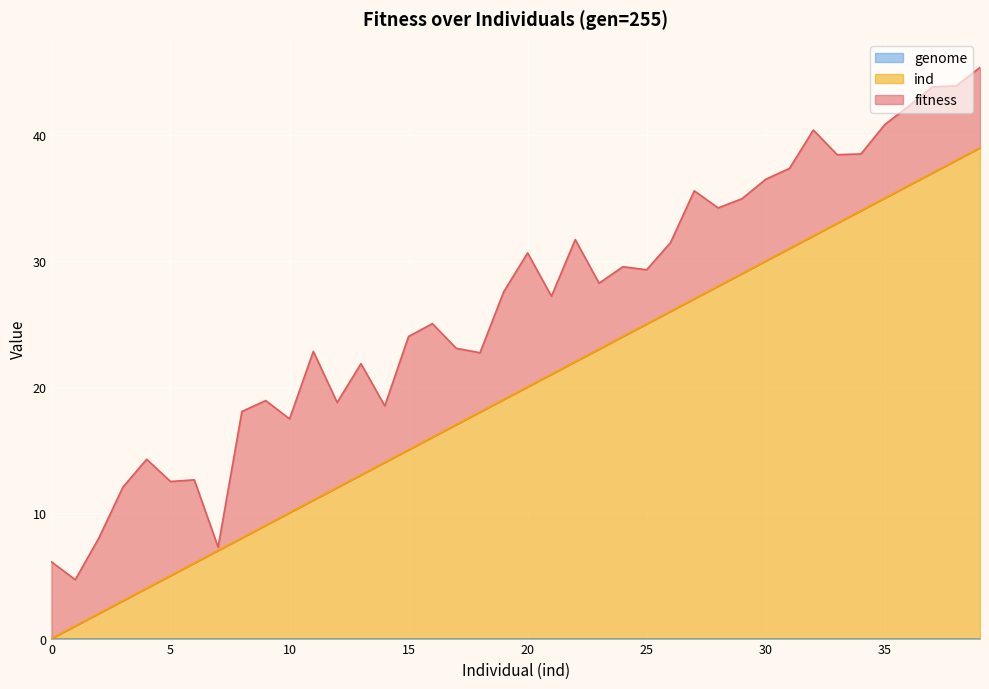

List the series in order of their overall mean, highest first.

ind, fitness, genome